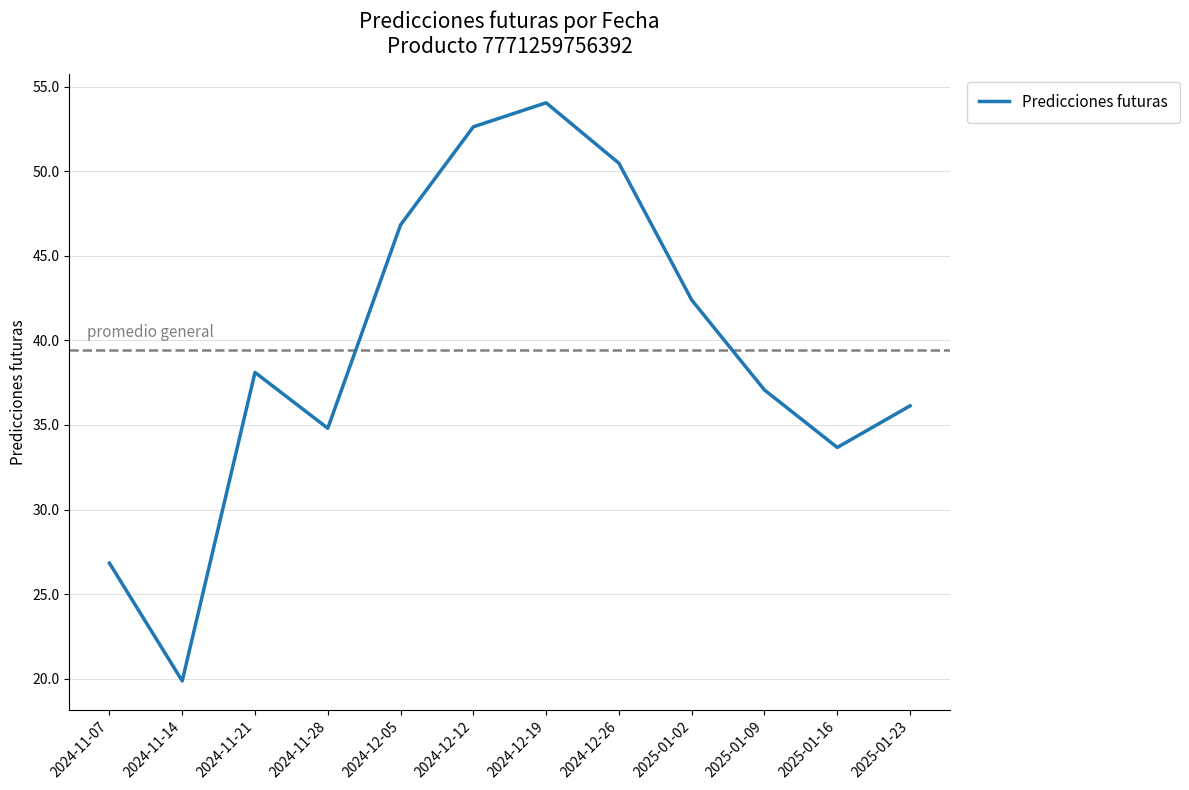

Where is the data nearest to the value 36?

2025-01-23